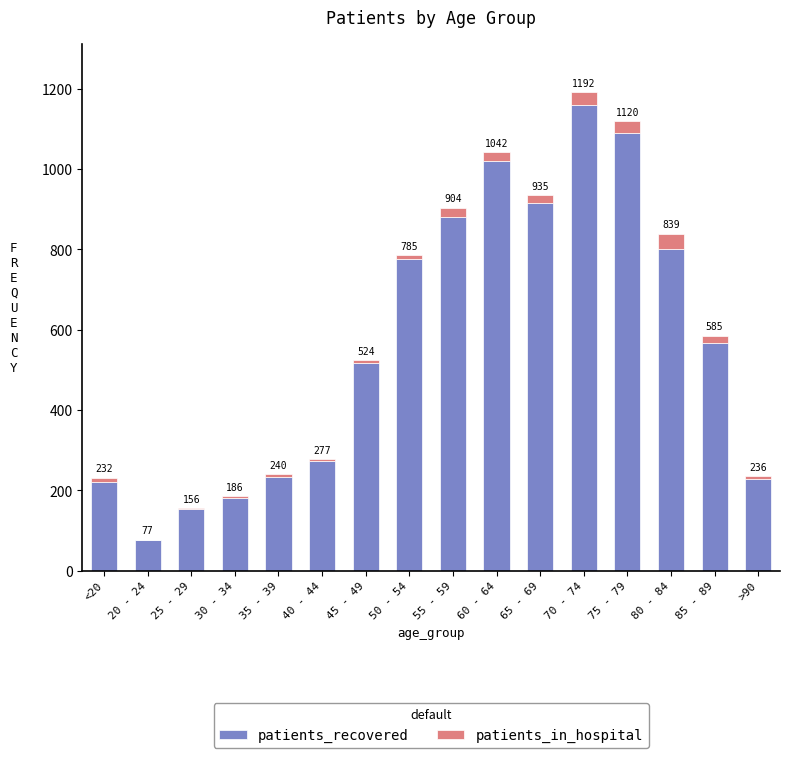

List the series in order of their overall mean, lowest first.

patients_in_hospital, patients_recovered